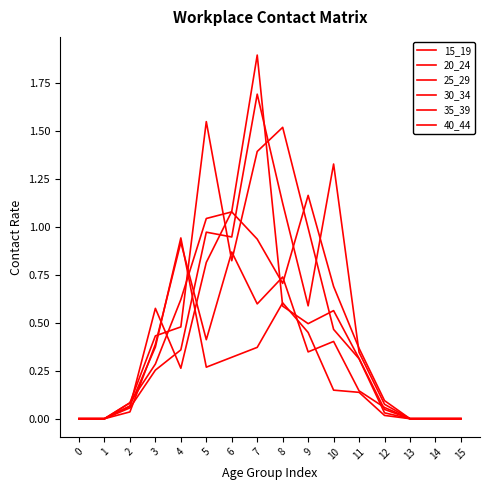

What is the sum of all 40_44 values?

7.7